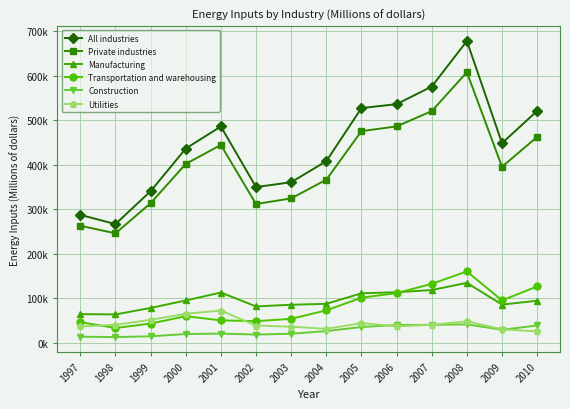

Reading left to right, extract all data points from this chart.

All industries: 287342	266684	340514	436359	485960	349829	360724	407999	527324	536127	575677	677966	448492	520925
Private industries: 262939	245912	313559	401875	444428	311711	324369	366328	475502	486158	520462	607828	395429	462562
Manufacturing: 64297	63630	78231	94993	112864	81649	85407	87457	111109	113516	118461	134596	85753	94406
Transportation and warehousing: 46348	33159	43107	59628	50336	48532	53741	72799	101249	111554	132284	160237	95158	126507
Construction: 13592	12754	14510	19563	20529	18422	20242	26150	35324	39920	40279	41266	29148	38848
Utilities: 36546	40276	51534	65008	72394	38657	36142	31163	44109	36925	40214	48139	30282	25474